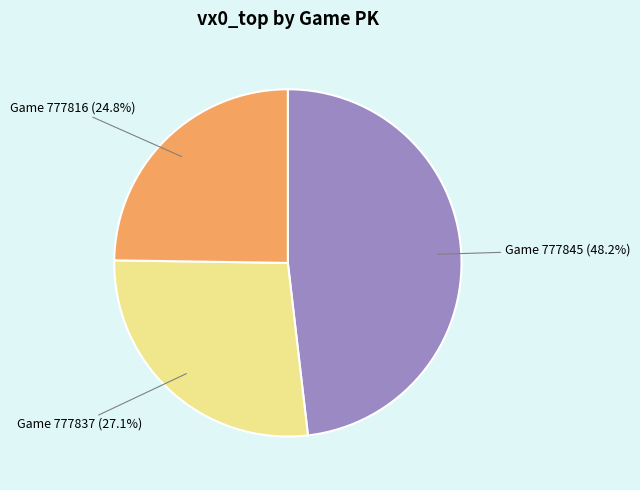

Is there a majority slice in this chart?

No